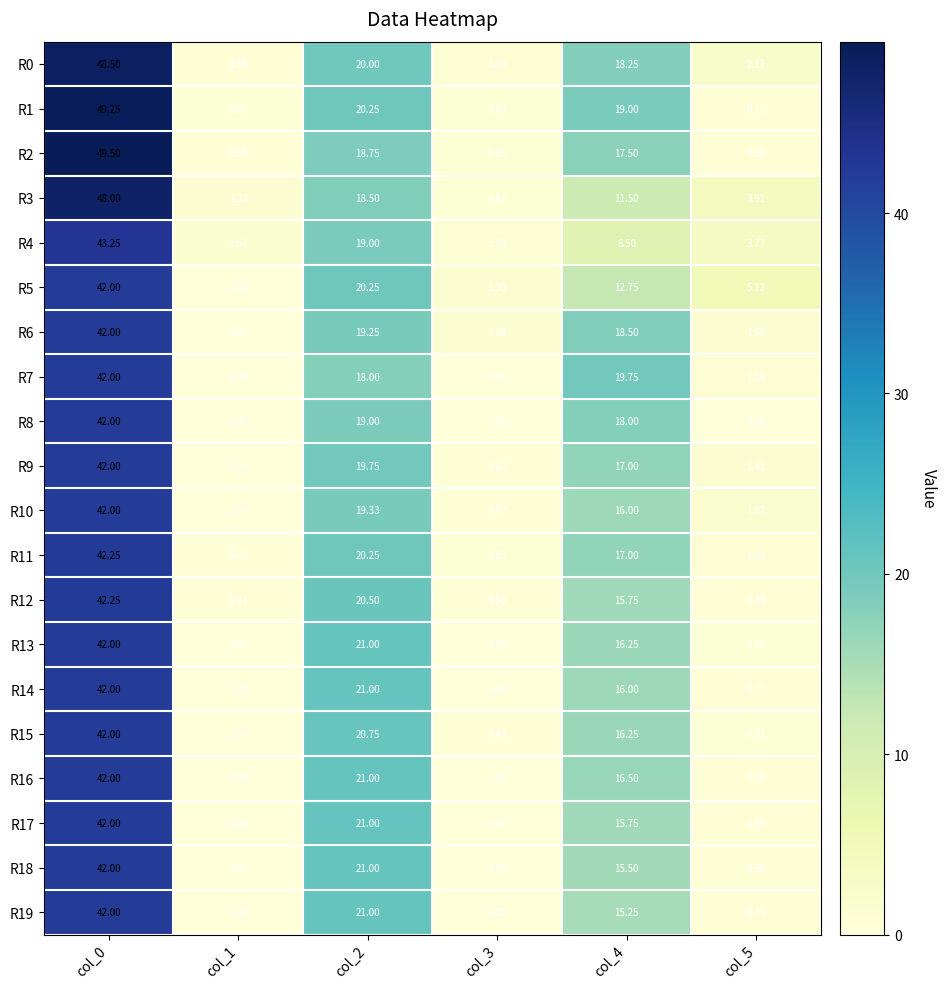

Is the value of R11 at col_0 greater than the value of R2 at col_1?

Yes